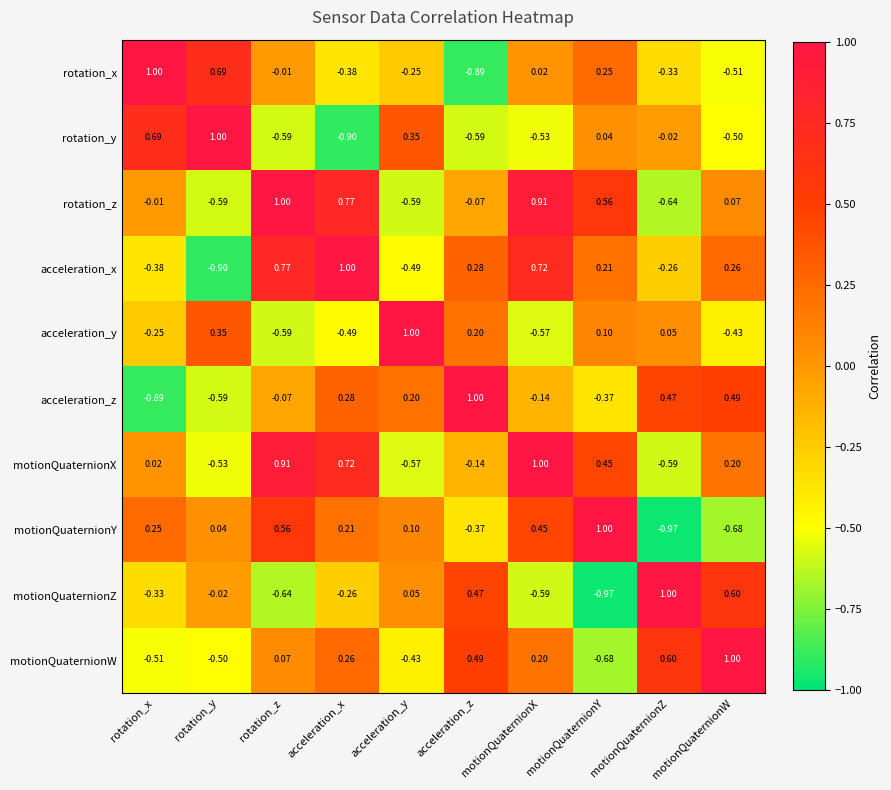

At which label does motionQuaternionY reach its minimum?

motionQuaternionZ